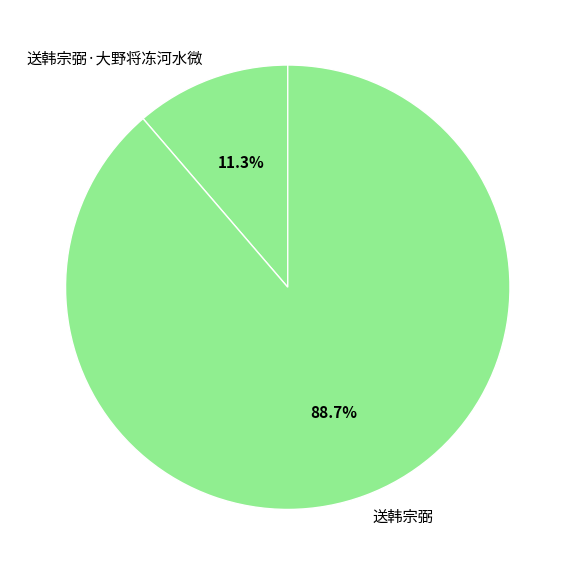

Is there a majority slice in this chart?

Yes